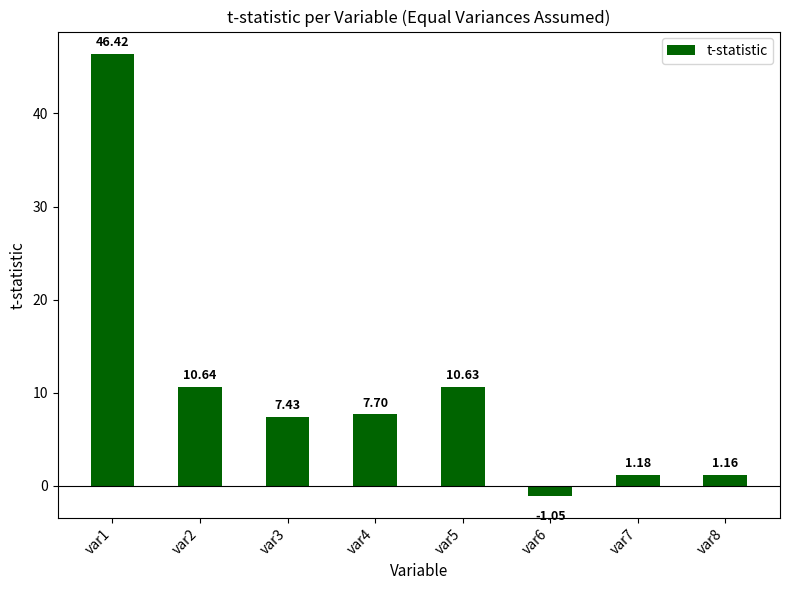

Rank the categories by value from highest to lowest.

var1, var2, var5, var4, var3, var7, var8, var6